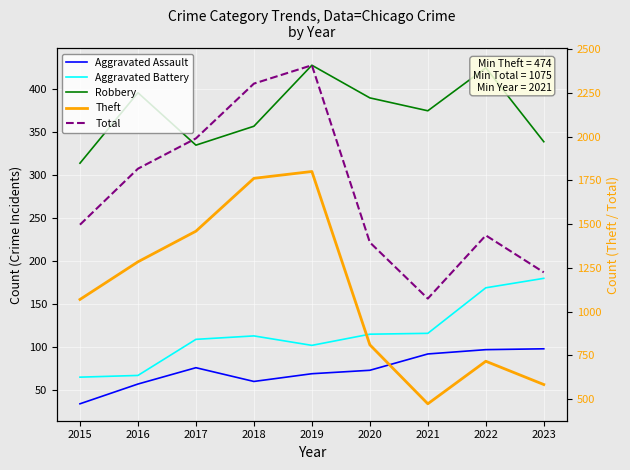

True or false: Robbery and Aggravated Assault intersect in this chart.

False